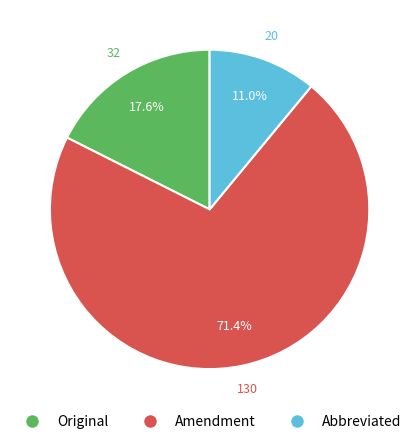

How much of the chart is everything except Abbreviated?

89.0%